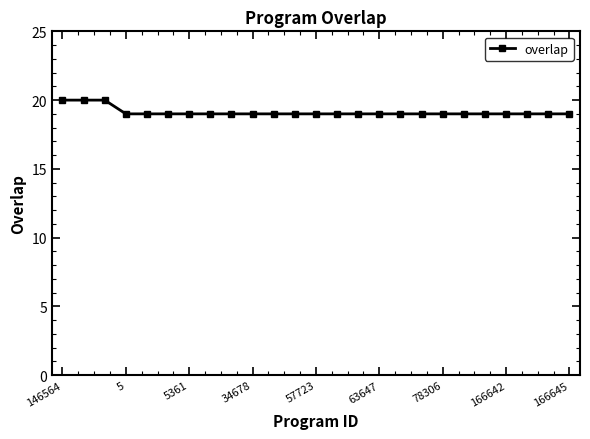

What is the sum of all values?

478